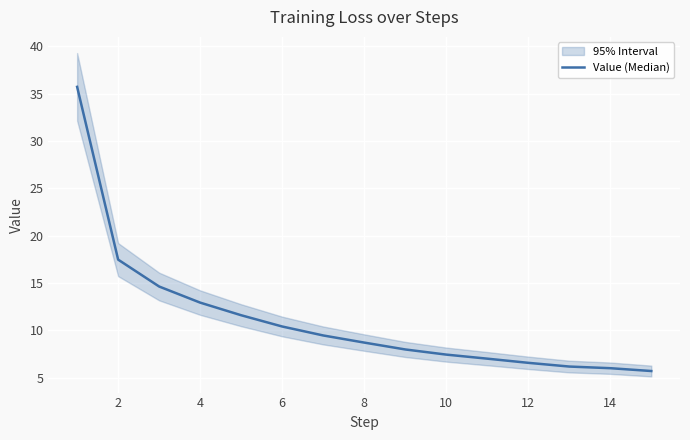

Which has a higher value, 14 or 2?

2